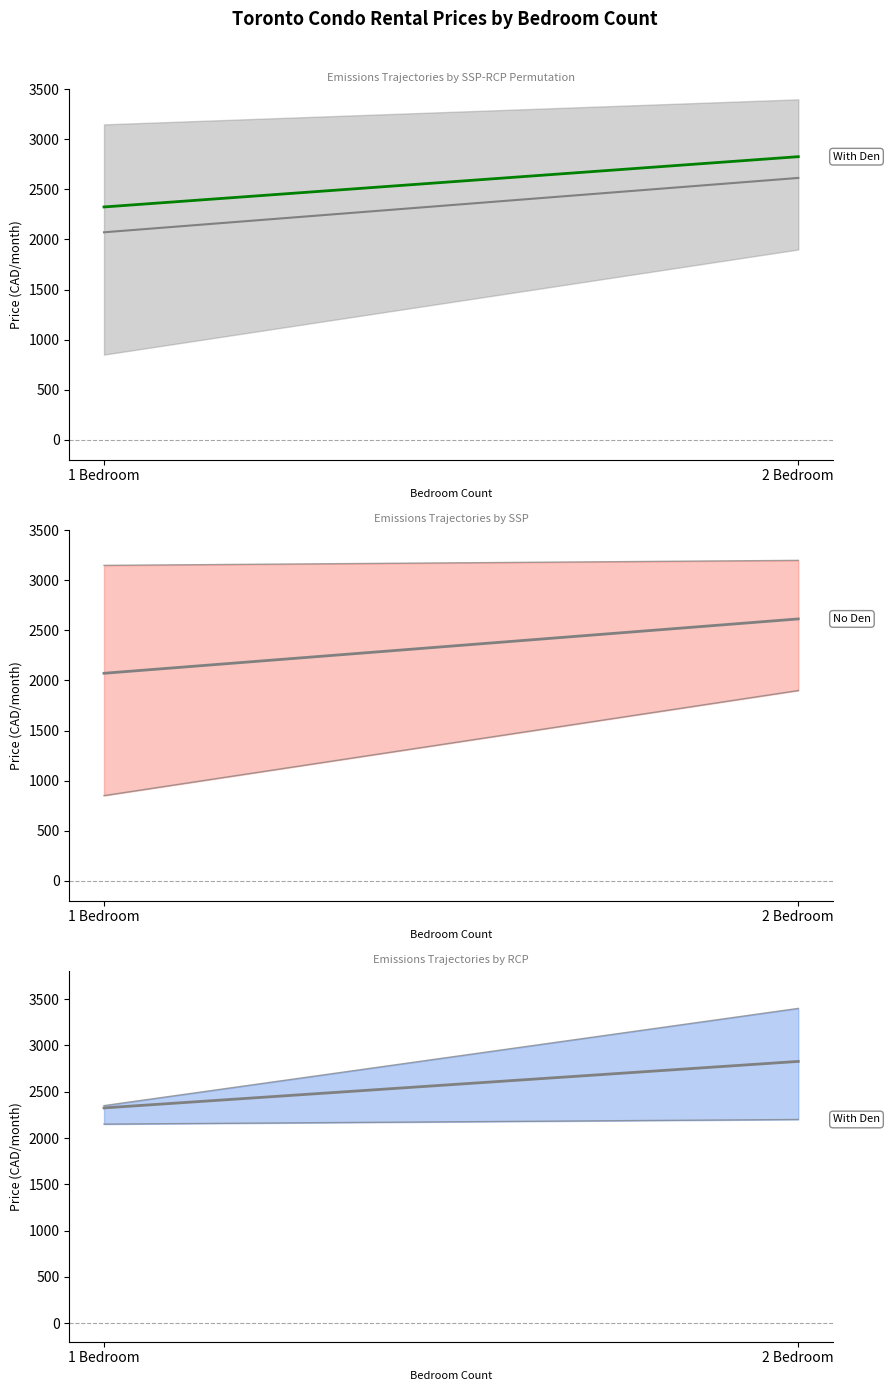

What is the value of the With Den Avg point at the 1st from the left?

2325.0